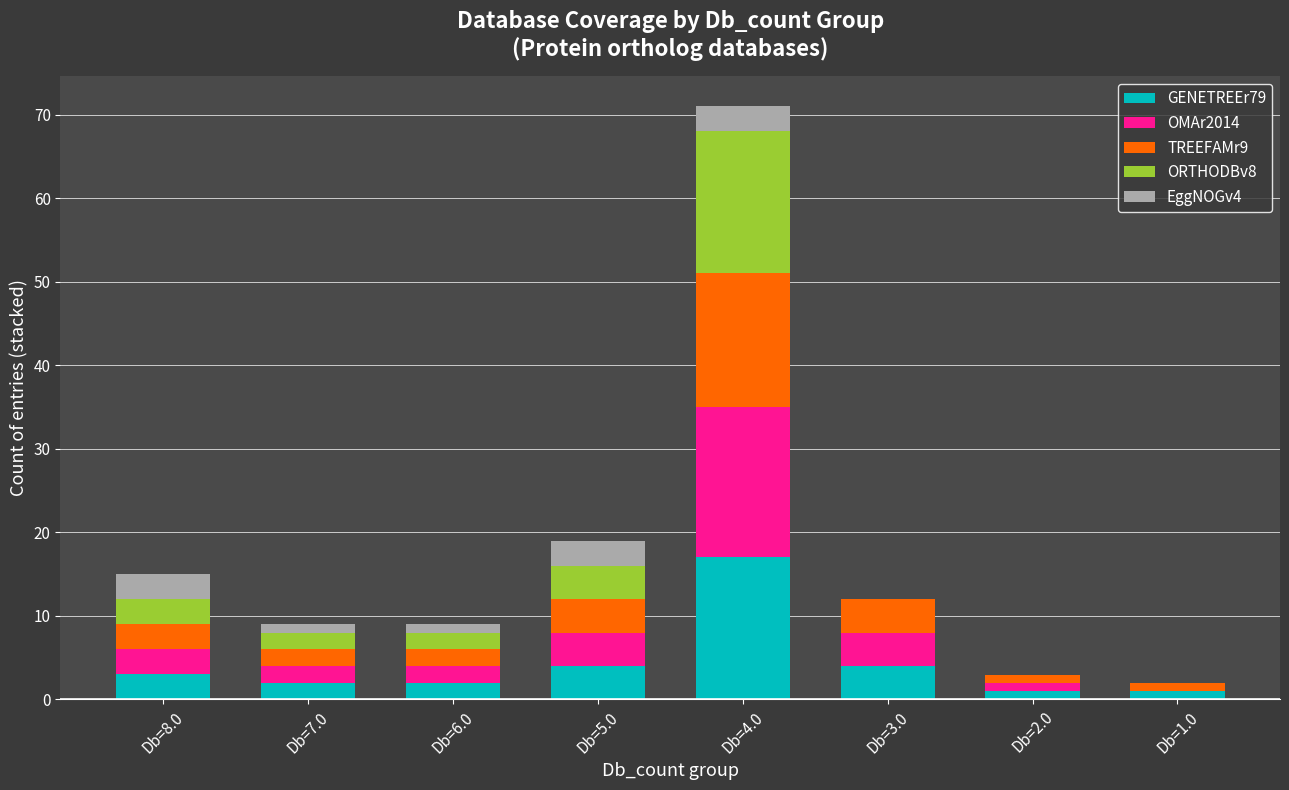

At which label does GENETREEr79 reach its peak?

Db=4.0